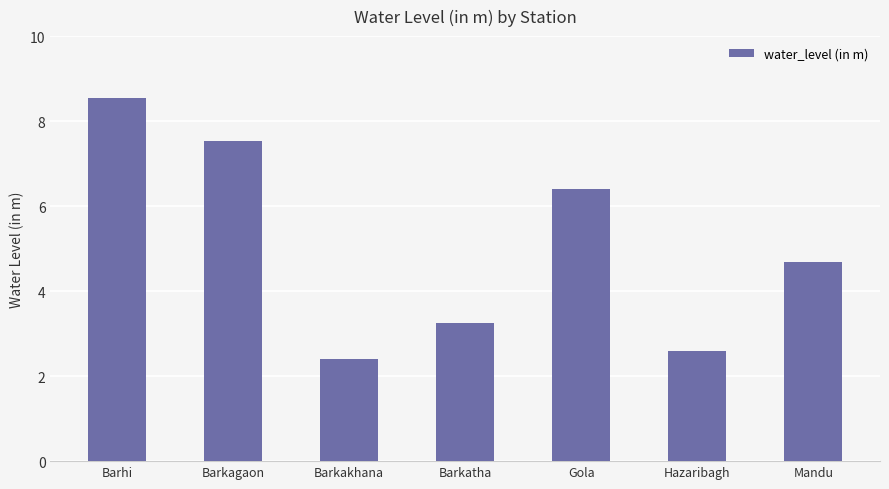

What is the difference between the maximum and minimum values?

6.1